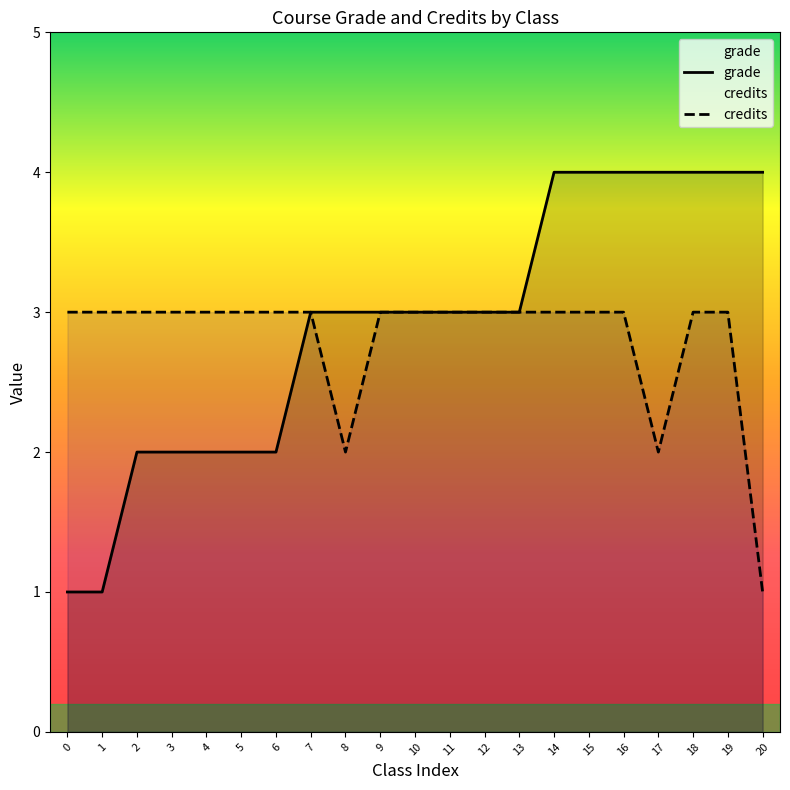

The grade series shows 3 at 15. True or false?

False